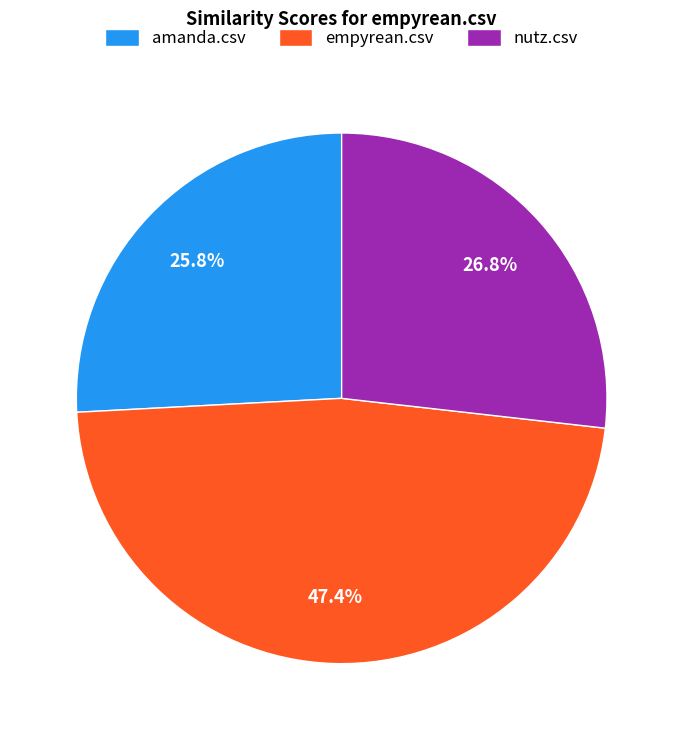

To the nearest percent, what is the combined percentage of empyrean.csv and nutz.csv?

74%